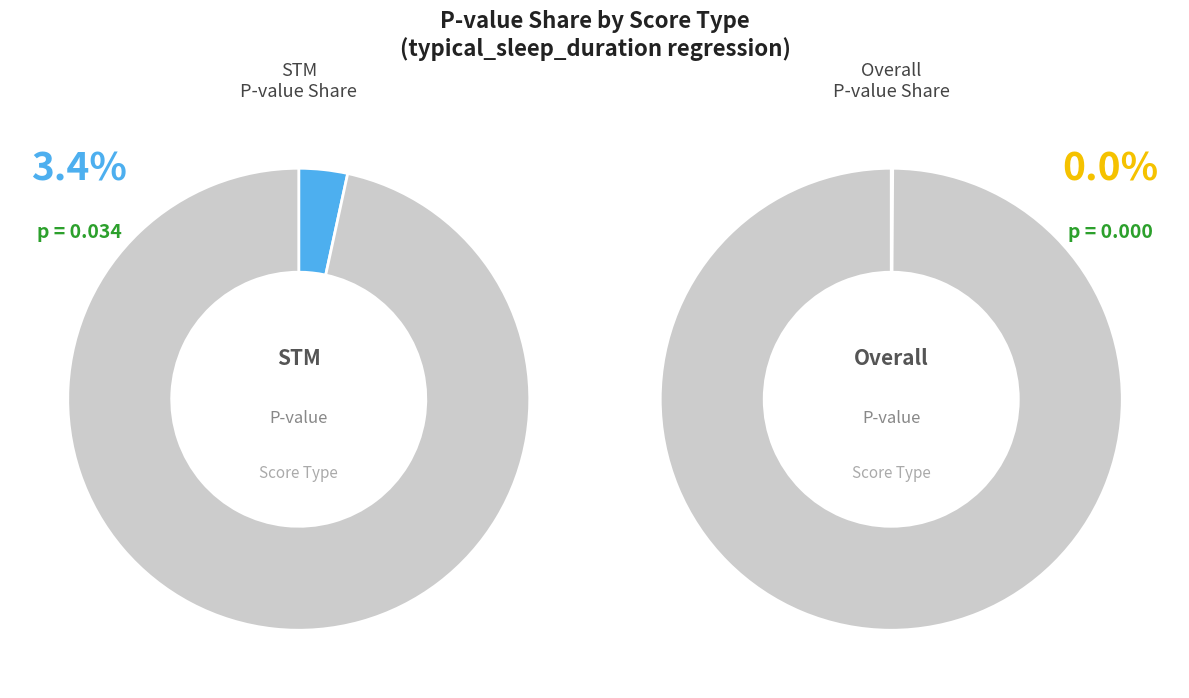

Count the number of slices in the pie.

4